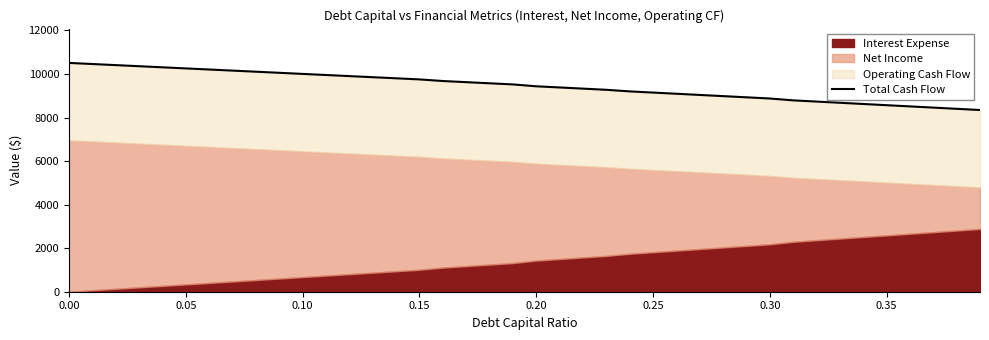

What is the sum of all values?

378302.5